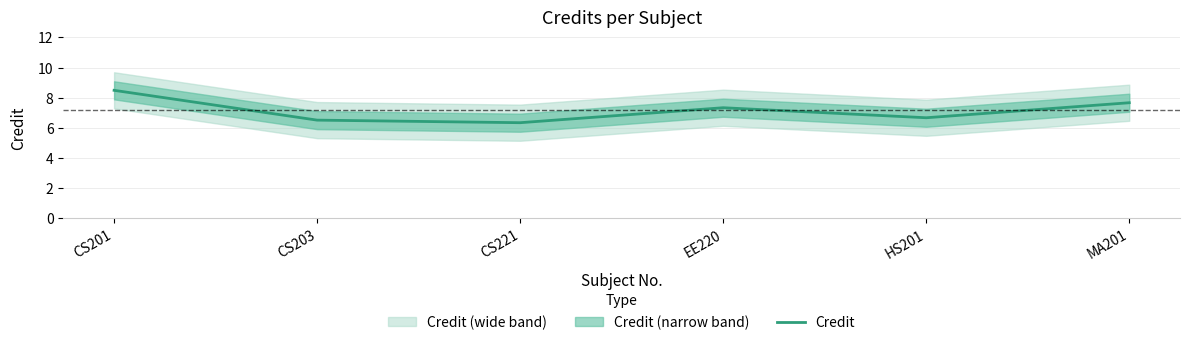

Between CS221 and MA201, which is larger?

MA201